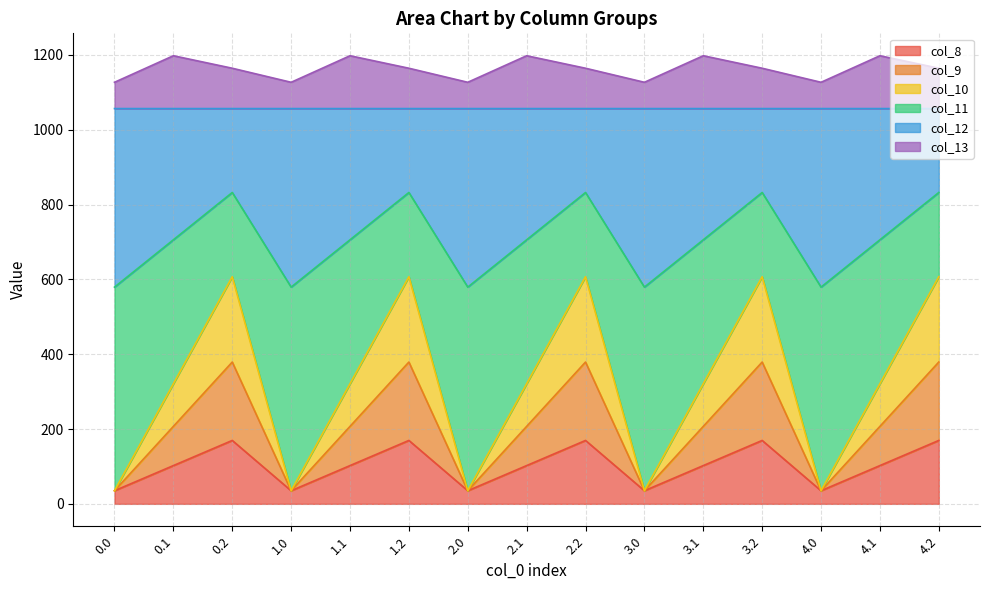

Where is col_10 nearest to the value 321?

0.1